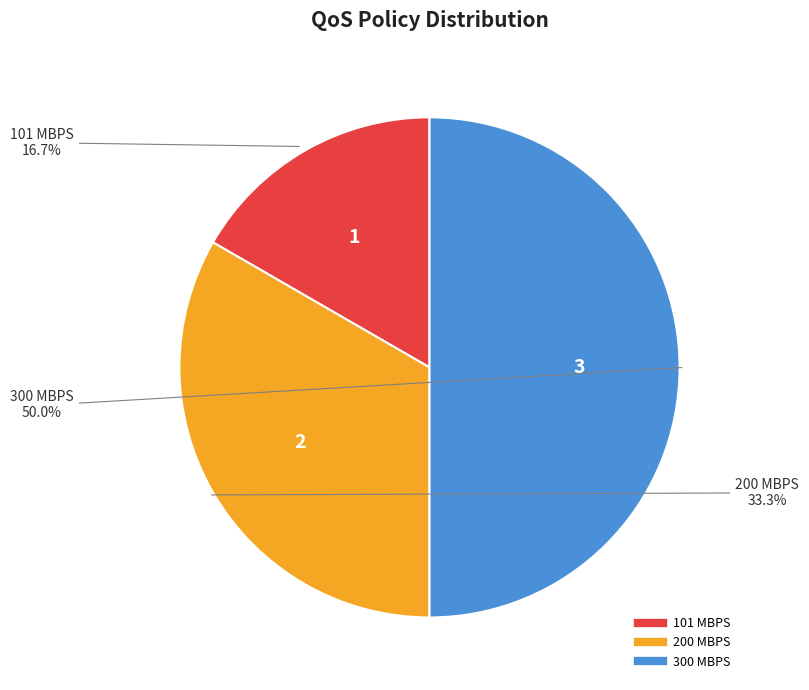

How many segments does this pie chart have?

3